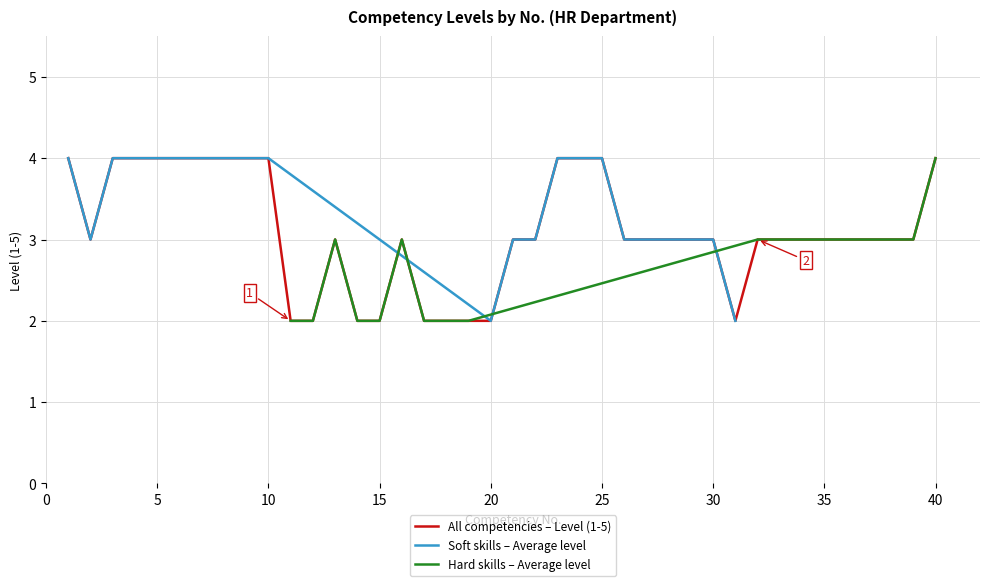

What is the maximum value for All competencies – Level (1-5)?

4